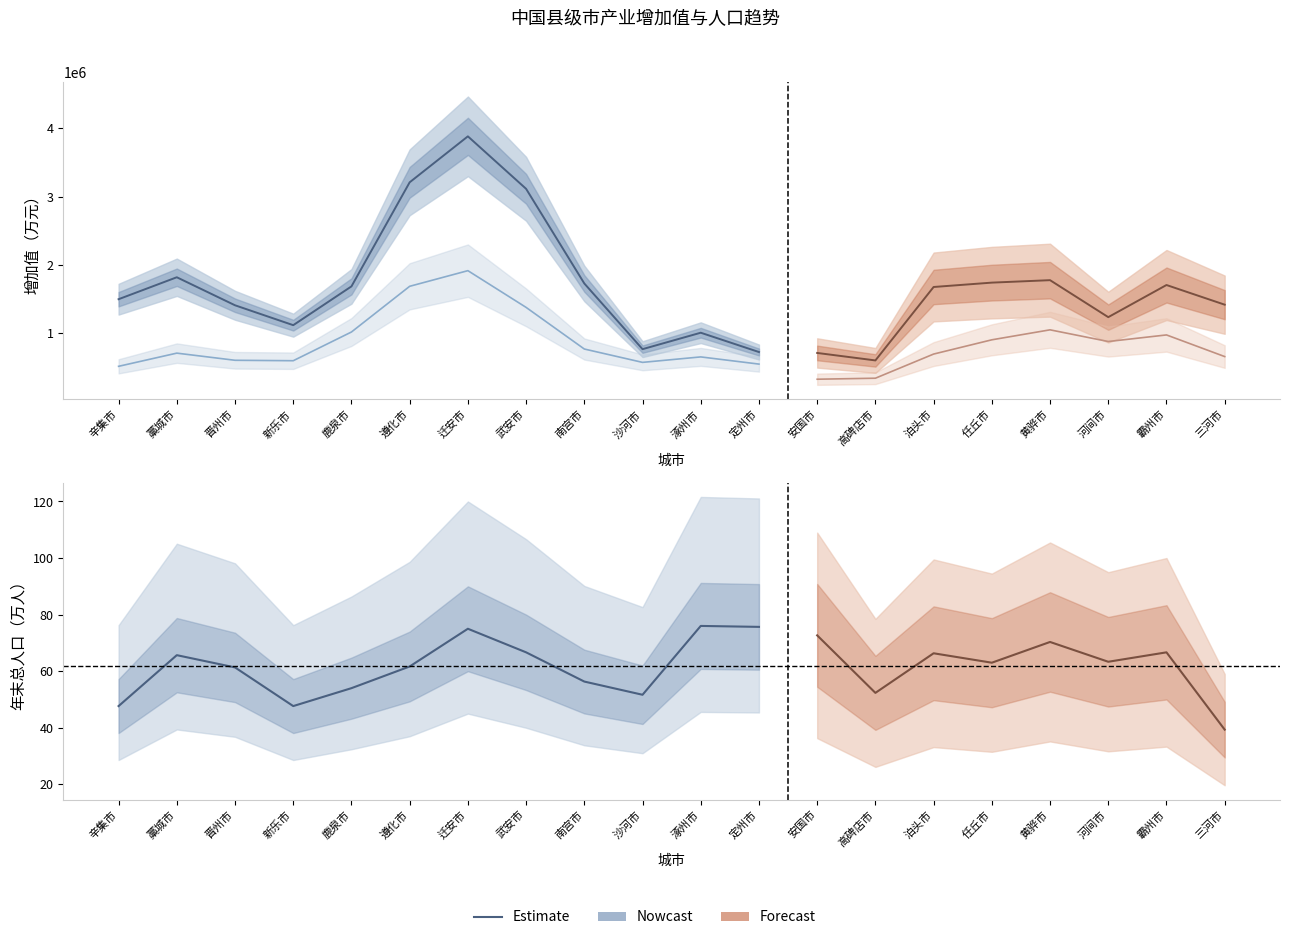

True or false: 年末总人口(万人) has a value of 61.7 at 遵化市.

True